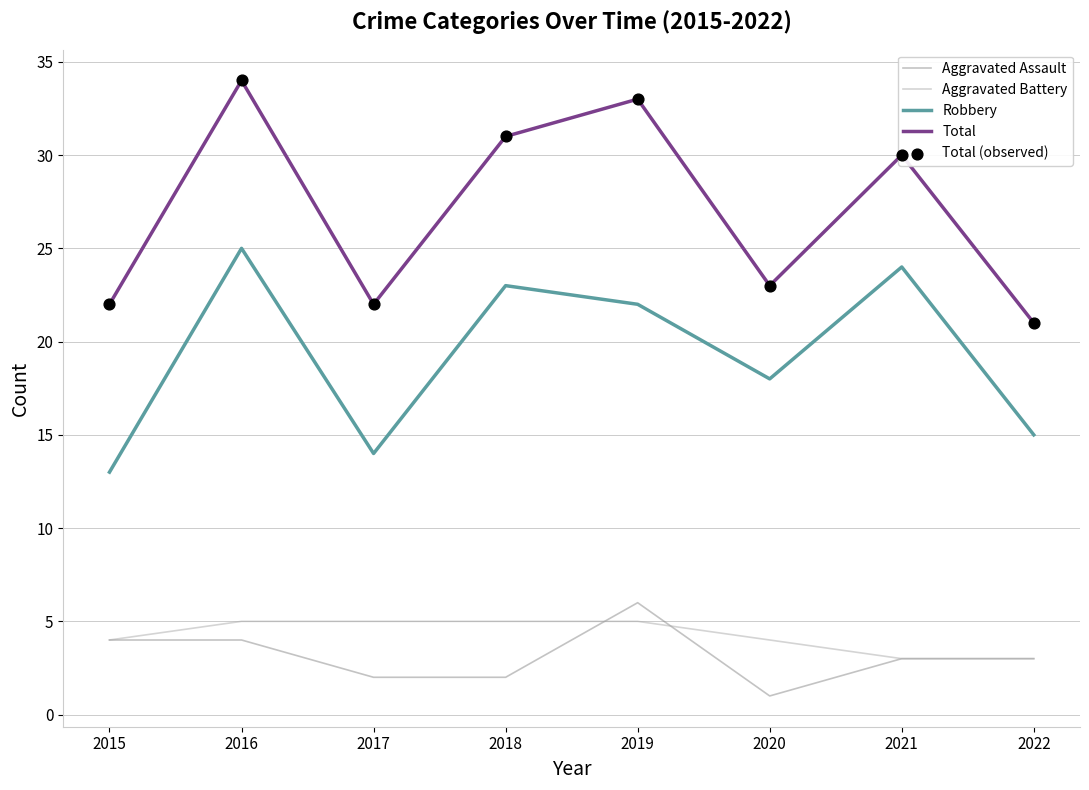

At which category is the sum across all series the highest?

2016